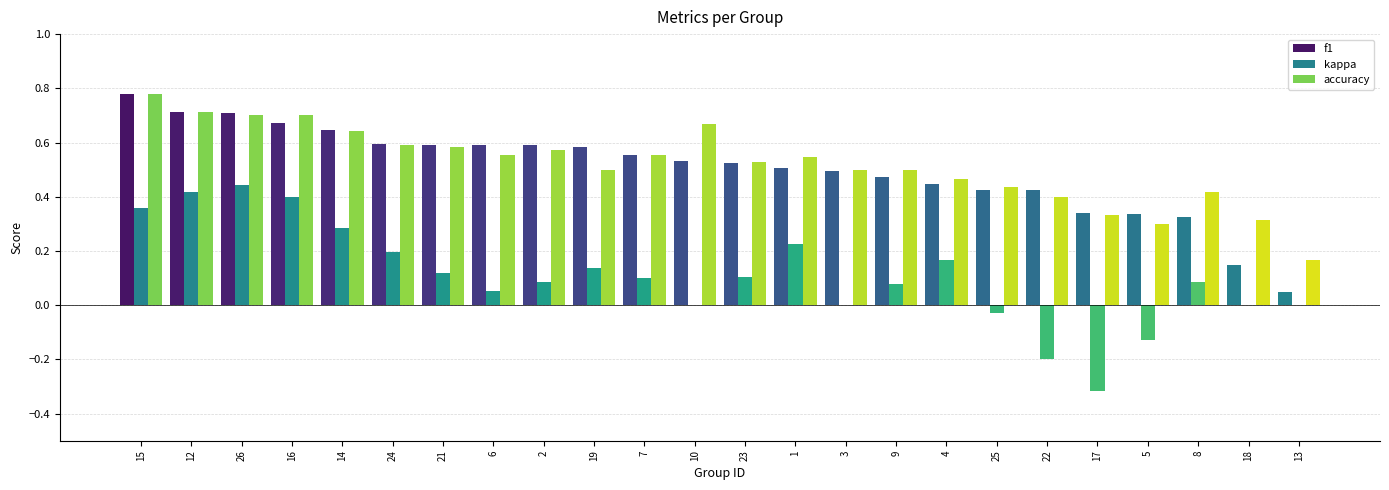

True or false: f1 has a value of 0.1 at 5.

False